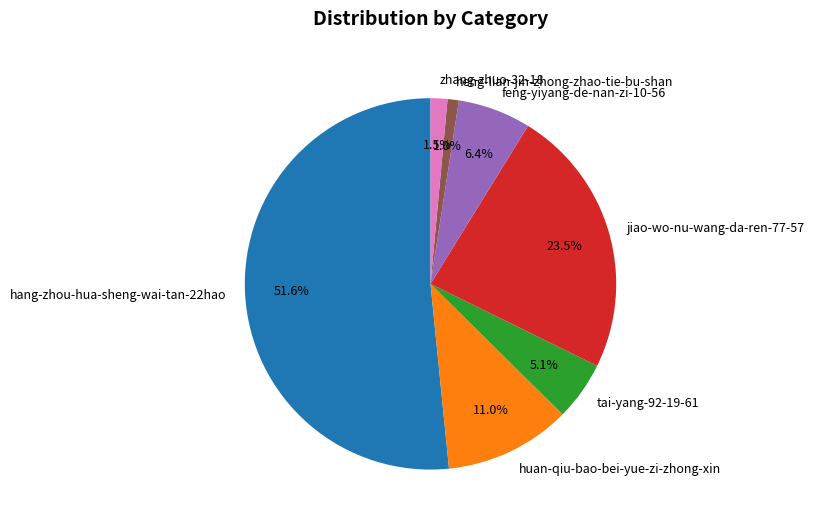

Between hang-zhou-hua-sheng-wai-tan-22hao and heng-lian-jin-zhong-zhao-tie-bu-shan, which is larger?

hang-zhou-hua-sheng-wai-tan-22hao